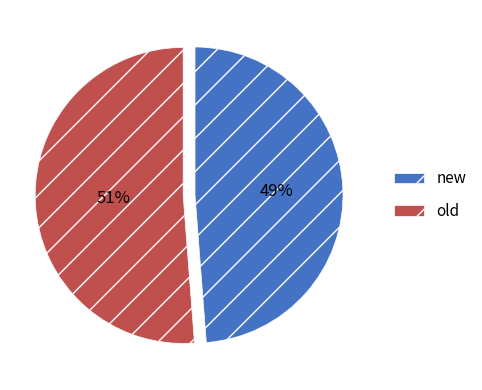

What percentage is the old slice, to the nearest percent?

51%